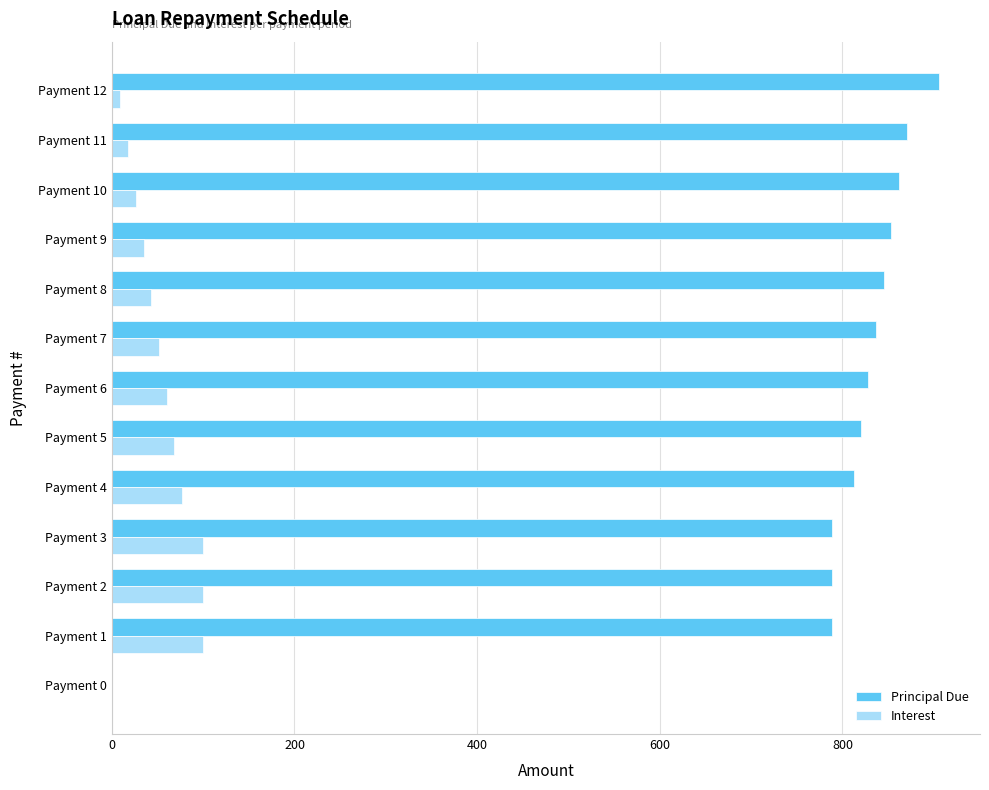

The value of Interest at Payment 6 is 60.0. True or false?

True